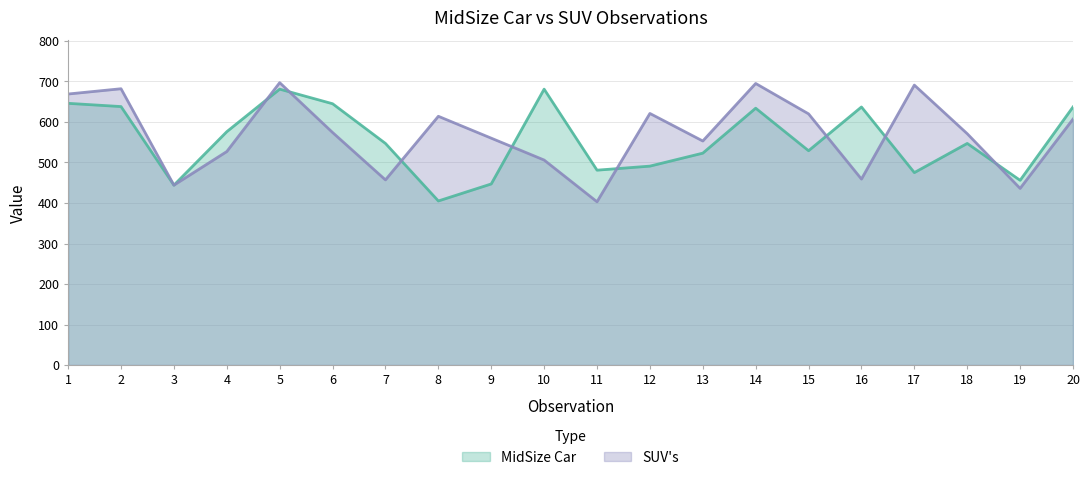

Which series changed the most between 13 and 17?

SUV's